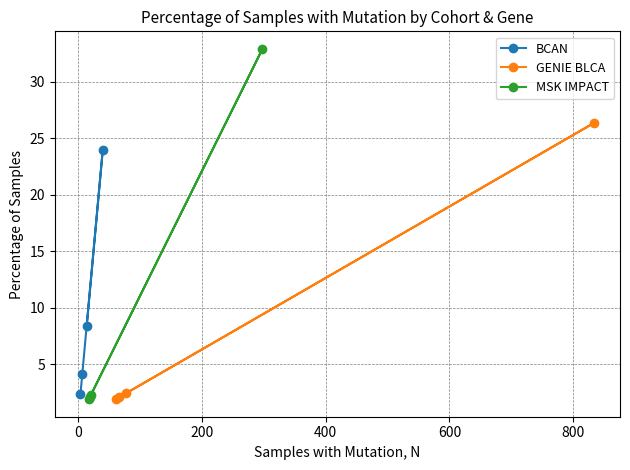

What is the highest value of the MSK IMPACT series?

32.9